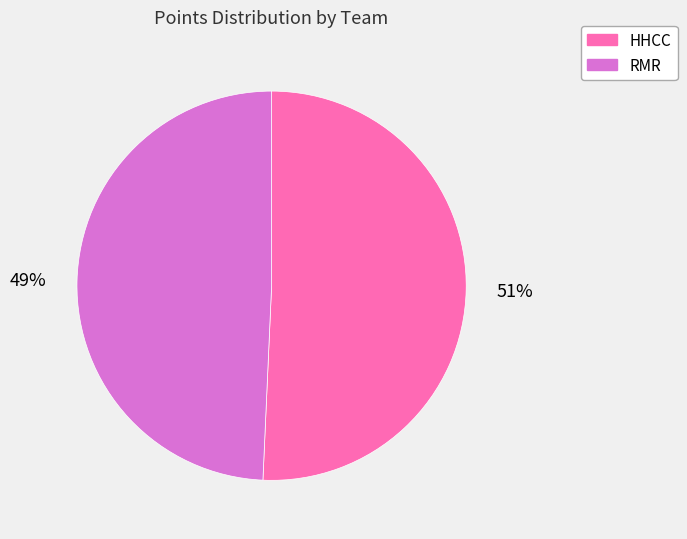

Combined, do HHCC and RMR account for over 50%?

Yes